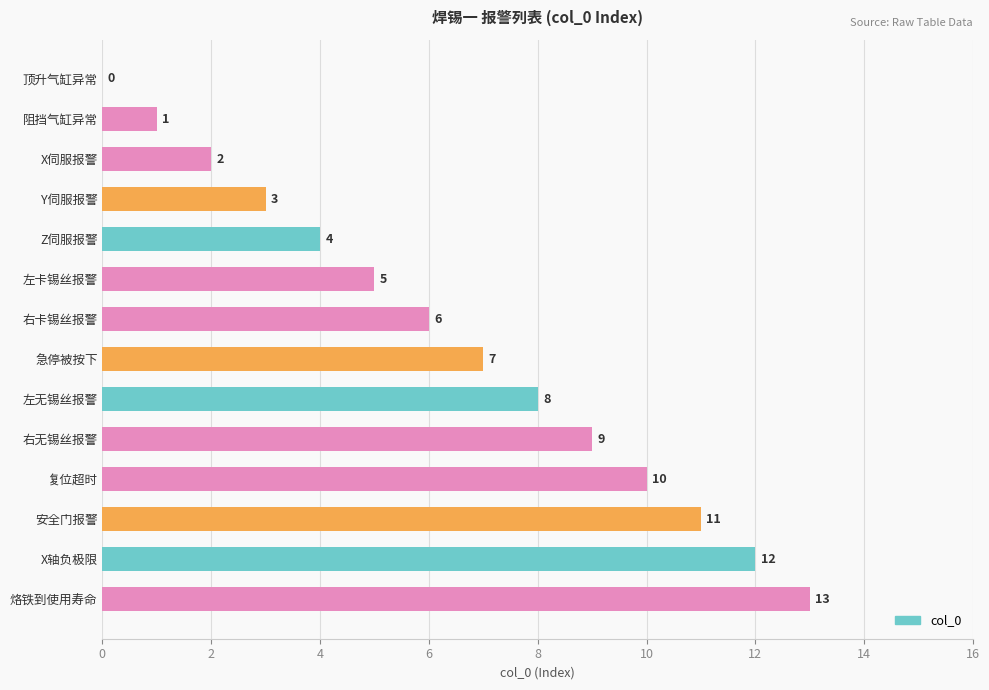

True or false: the data shows 3 at X伺服报警.

False